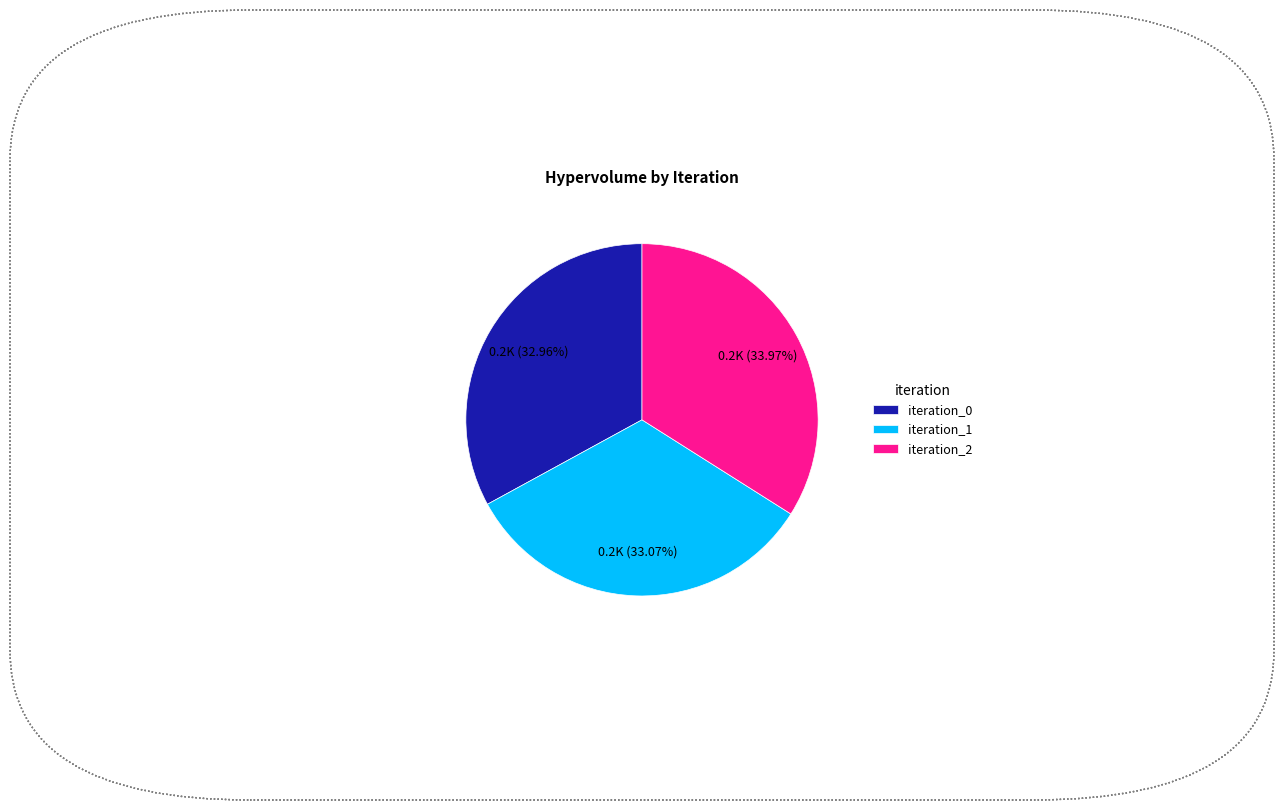

What is the ratio of the value at iteration_2 to the value at iteration_0?

1.0